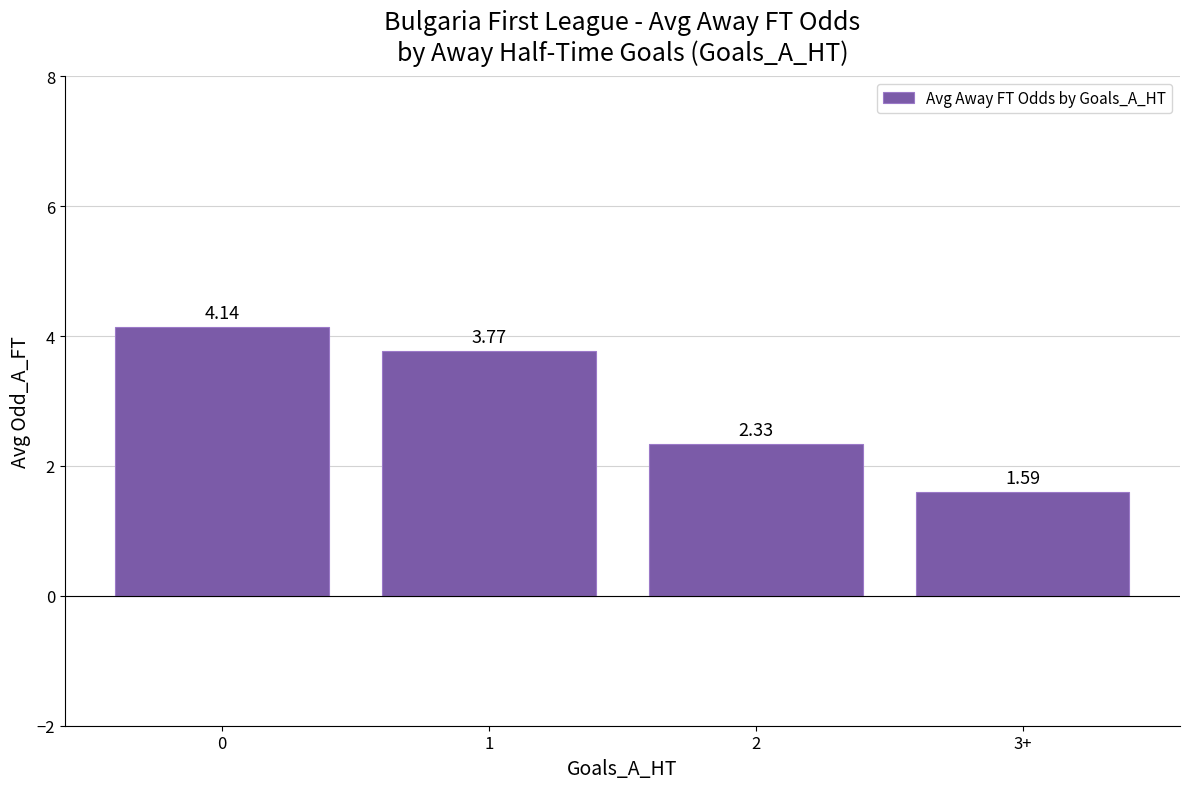

List the labels in order of value, smallest first.

3+, 2, 1, 0